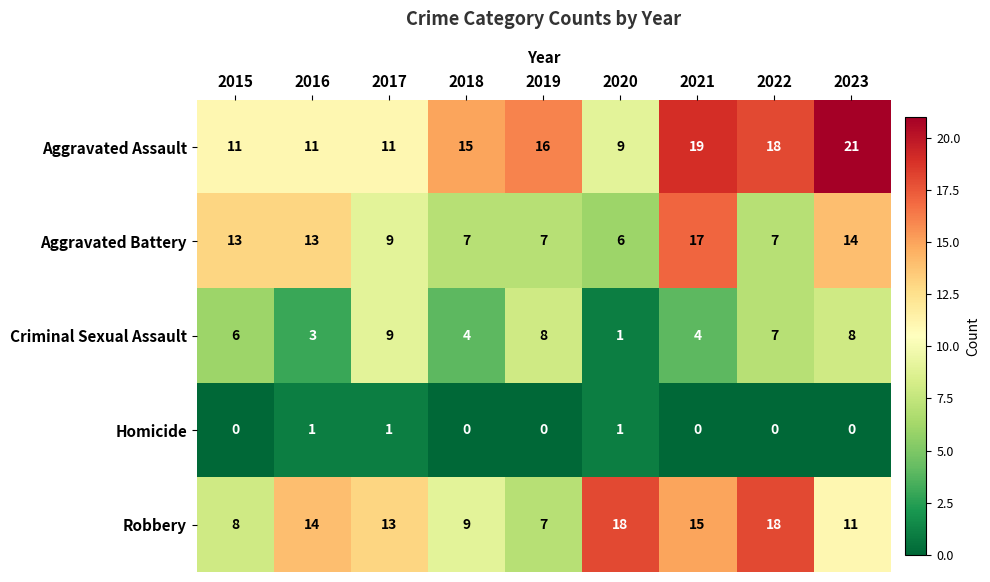

What is the minimum value for Aggravated Assault?

9